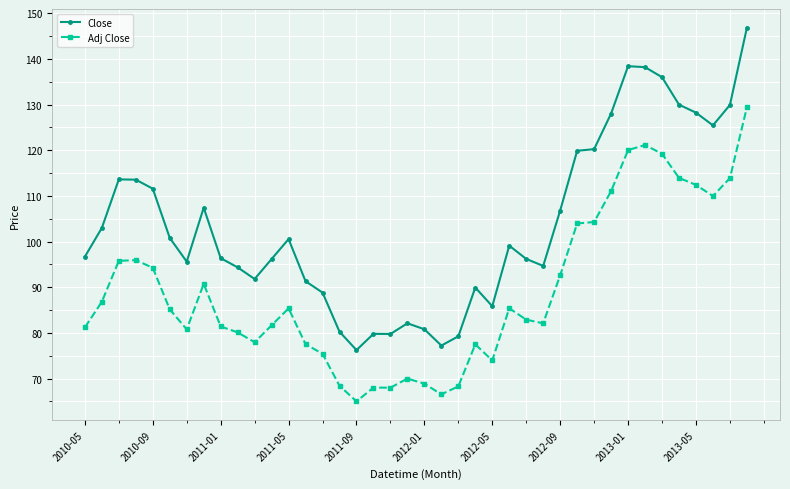

What is the highest value of the Adj Close series?

129.4